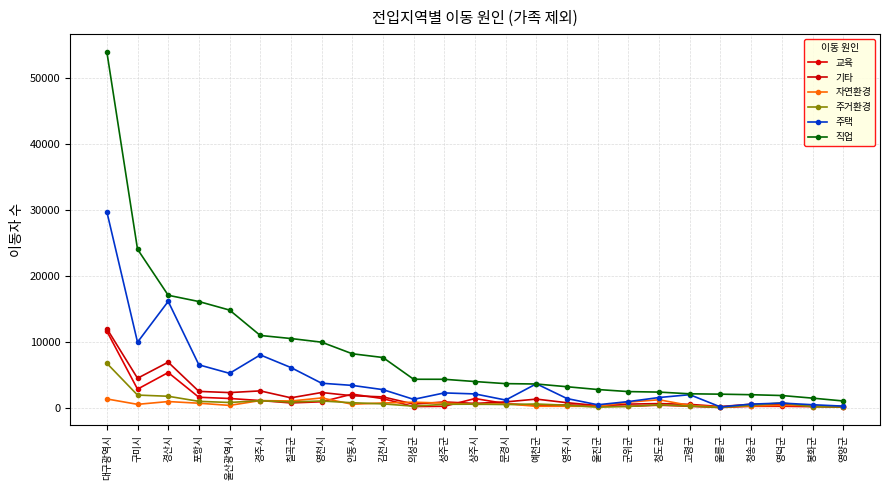

Reading left to right, transcribe all the data shown in this chart.

교육: 11597	2805	5323	1571	1386	1075	710	887	2046	1363	162	200	1375	610	329	419	264	193	368	202	19	199	205	148	60
기타: 11989	4457	6891	2463	2282	2539	1490	2294	1800	1630	535	860	641	866	1292	745	313	534	611	492	168	510	485	228	169
자연환경: 1316	498	921	668	337	1068	1005	1467	514	705	818	689	493	578	203	204	196	839	1190	329	106	243	354	297	224
주거환경: 6728	1905	1724	952	779	1054	853	1007	741	567	221	502	524	468	548	367	66	179	431	232	32	349	730	124	97
주택: 29722	9925	16120	6492	5203	7996	6081	3702	3371	2729	1255	2232	2077	1149	3617	1373	433	917	1534	1963	104	532	690	439	226
직업: 53977	24033	17049	16097	14801	10951	10485	9932	8171	7604	4304	4299	3957	3639	3585	3169	2748	2432	2356	2097	2042	1960	1835	1441	1009